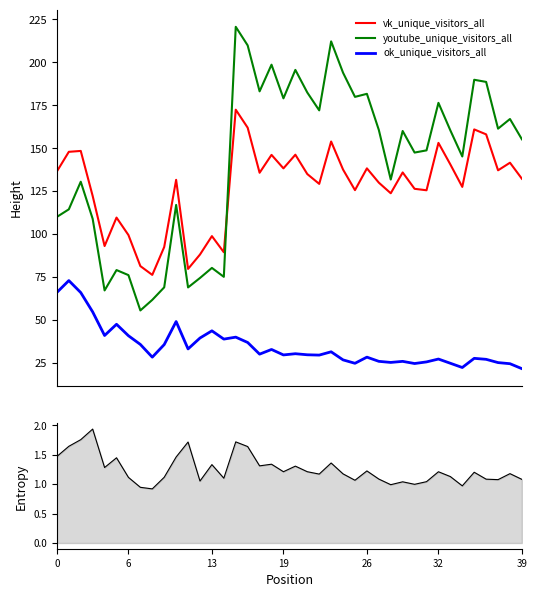

What is the label of the 4th point from the right?

36